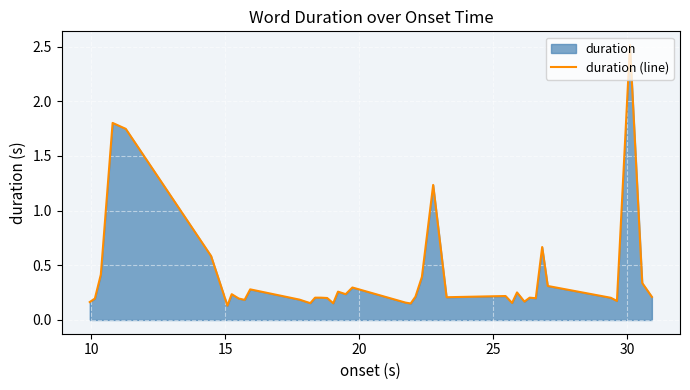

What is the value of the 36th point from the left?

0.1